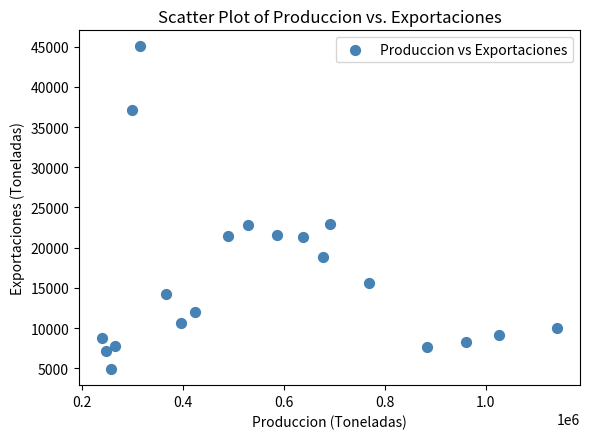

What is the range of X values (max minus min)?

901753.5